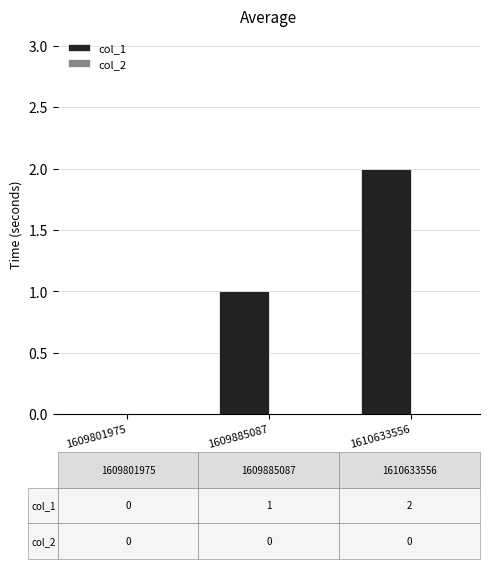

Which has a higher value, 1609885087 or 1610633556?

1610633556